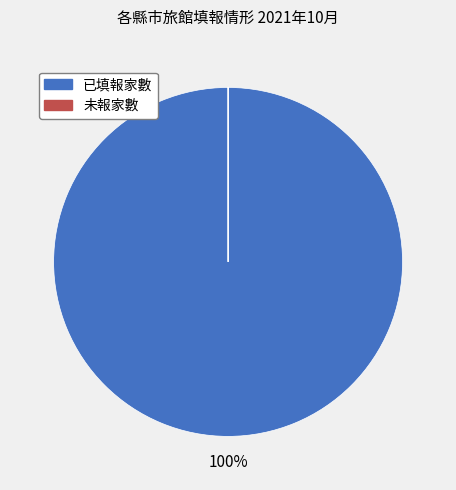

True or false: 已填報家數 accounts for 100% of the total.

True